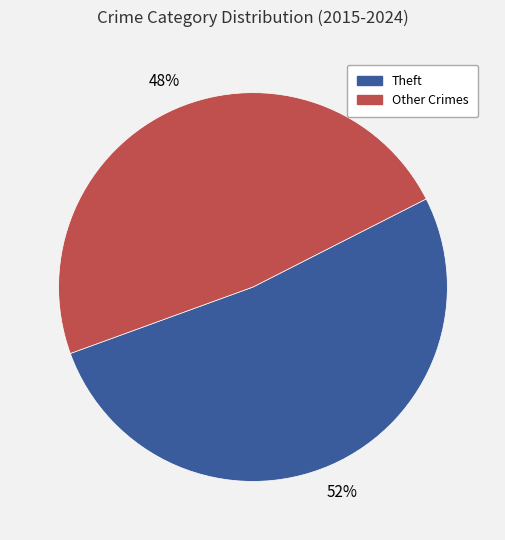

To the nearest percent, what is the difference between the largest and smallest slice percentages?

4%